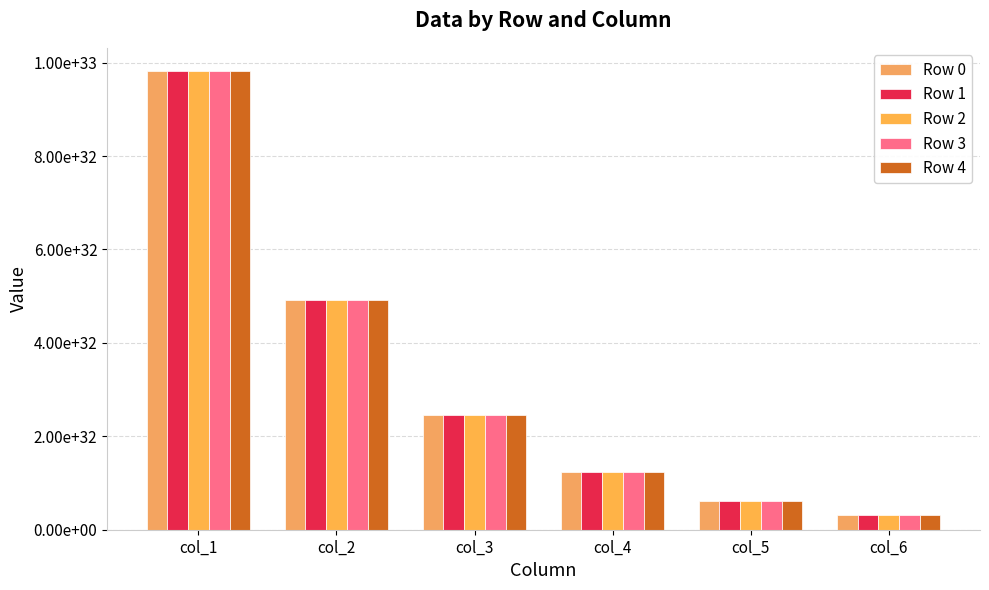

At which category does the chart reach its minimum across all series?

col_6